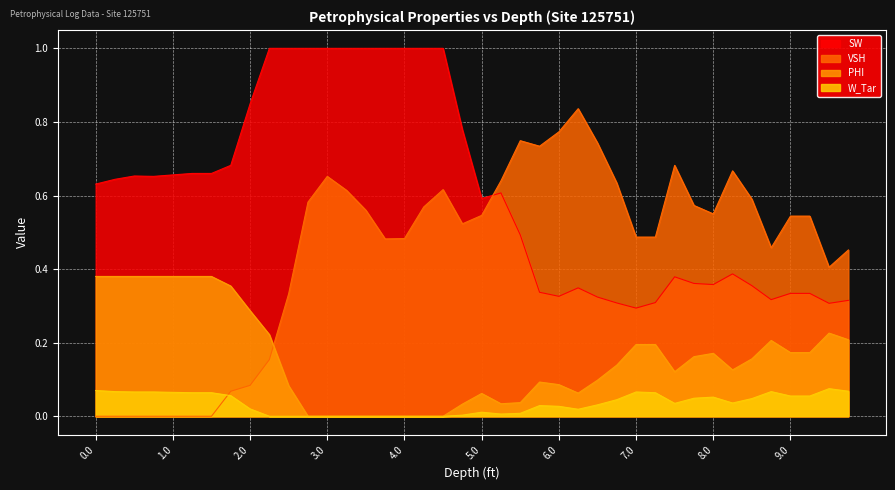

Where is the first local minimum for PHI?

5.25